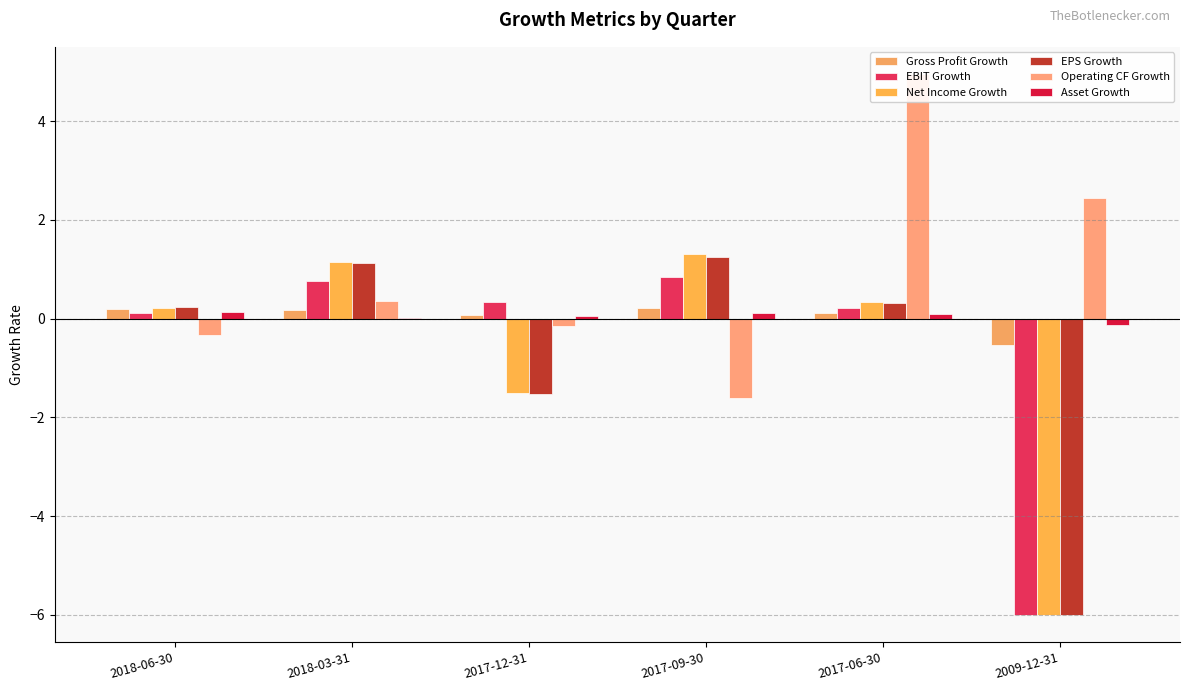

What position from the left is 2017-06-30?

5